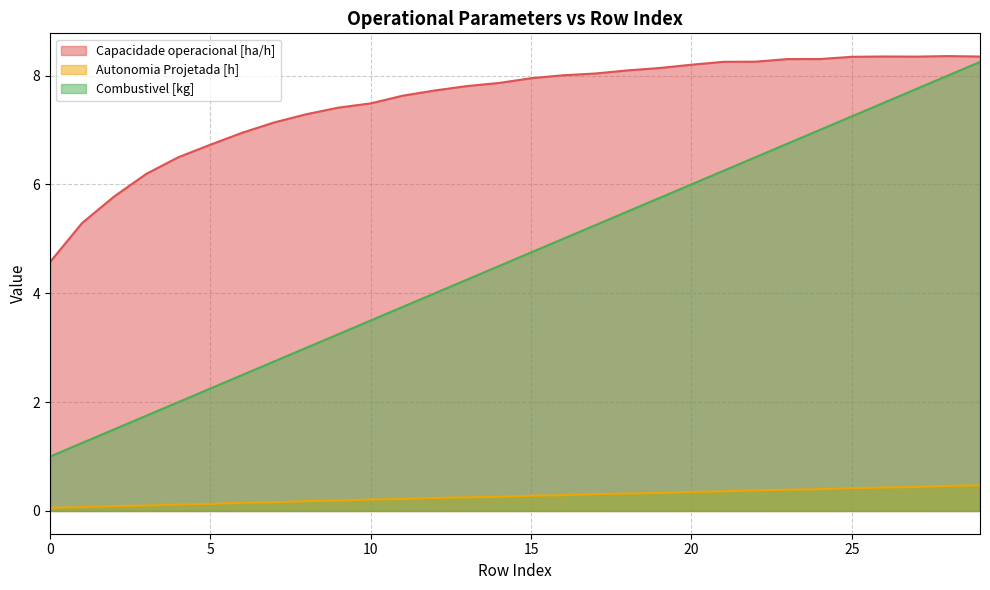

What are all the series names shown in the legend?

Capacidade operacional [ha/h], Autonomia Projetada [h], Combustivel [kg]